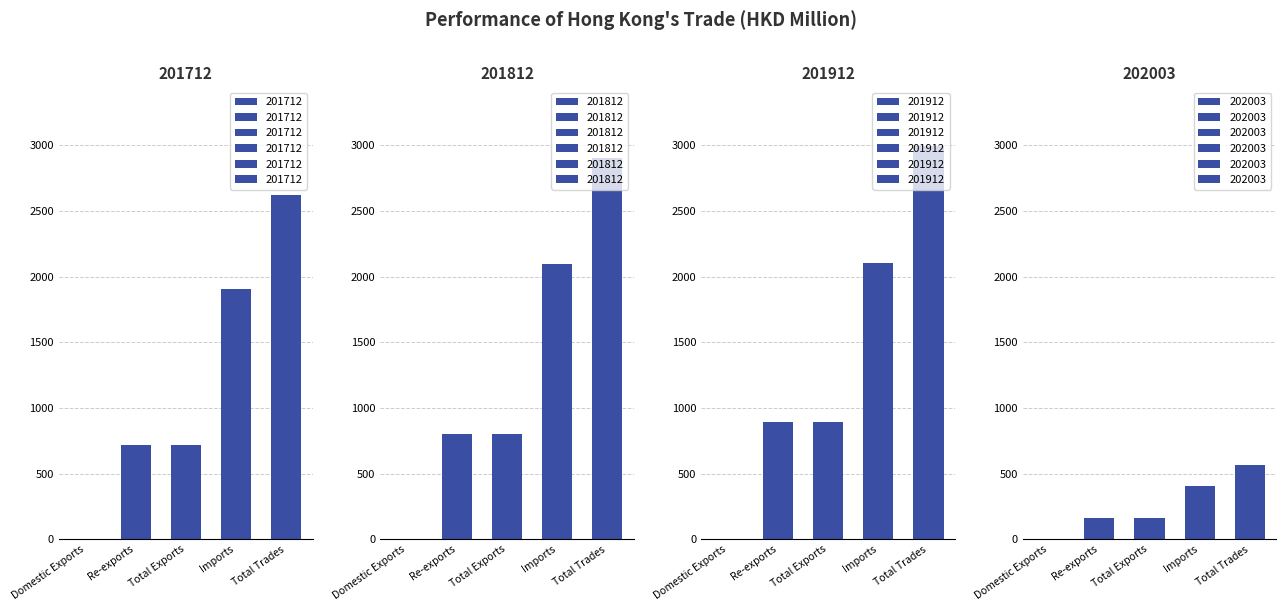

What is the difference between the maximum and minimum values in the 201712 series?

2620.0